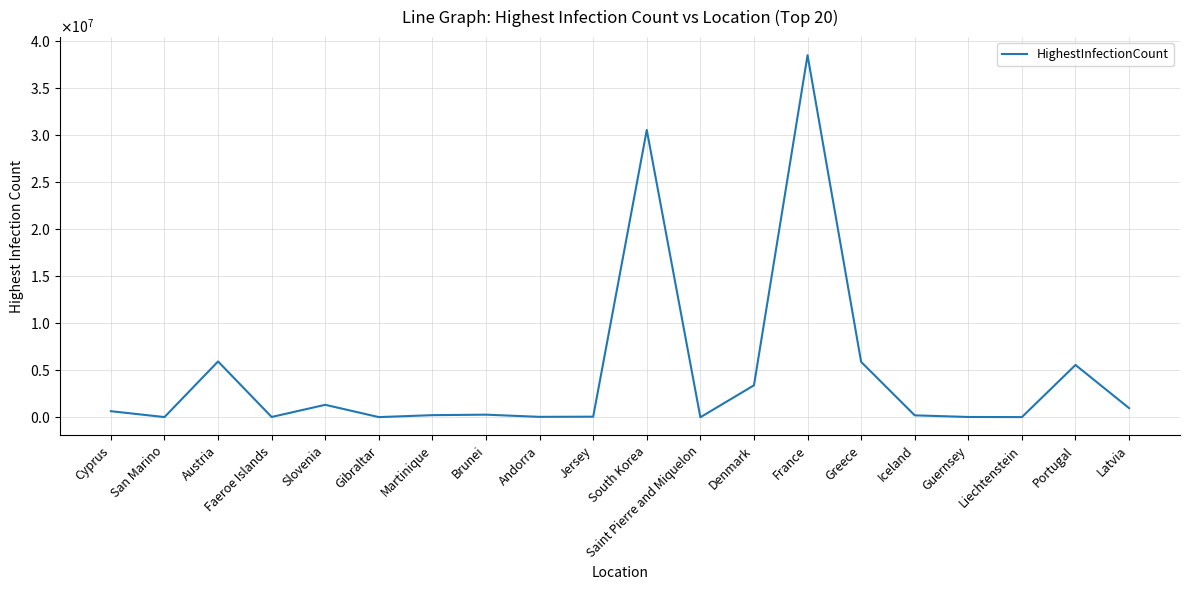

Rank the categories by value from lowest to highest.

Saint Pierre and Miquelon, Gibraltar, Liechtenstein, San Marino, Faeroe Islands, Guernsey, Andorra, Jersey, Iceland, Martinique, Brunei, Cyprus, Latvia, Slovenia, Denmark, Portugal, Greece, Austria, South Korea, France